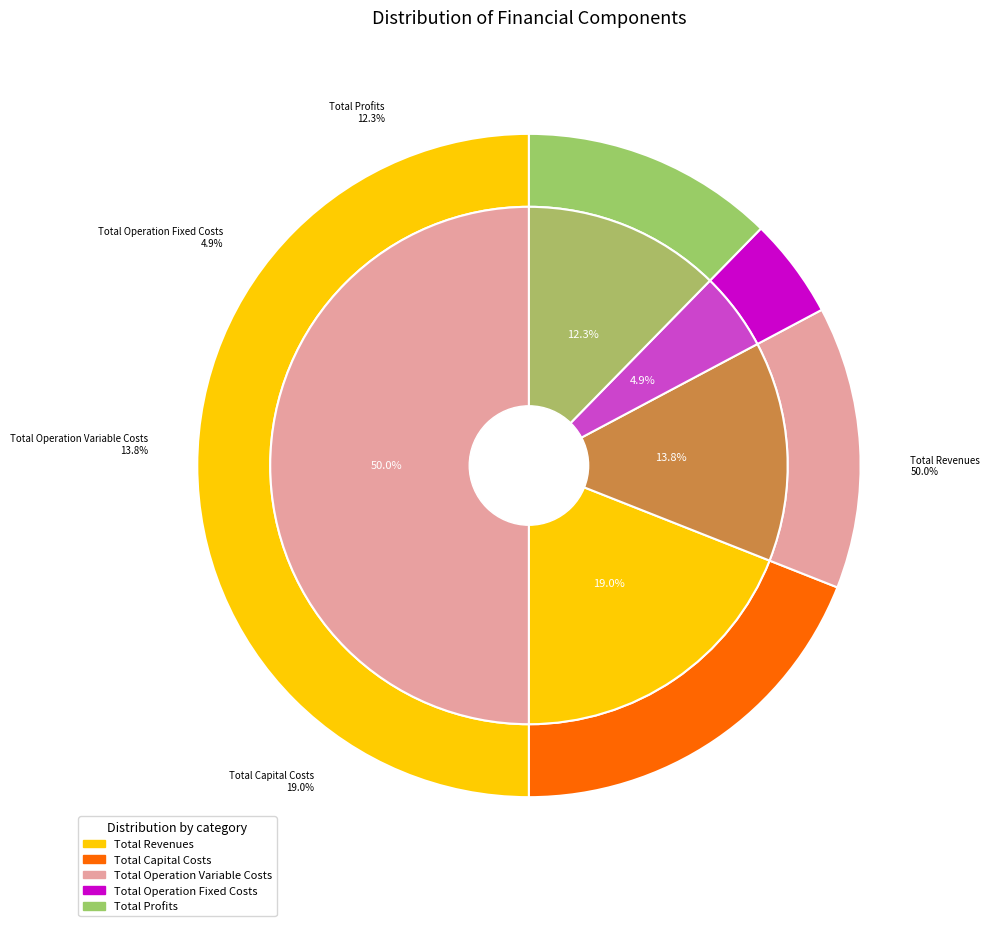

True or false: Total Operation Variable Costs accounts for 2% of the total.

False